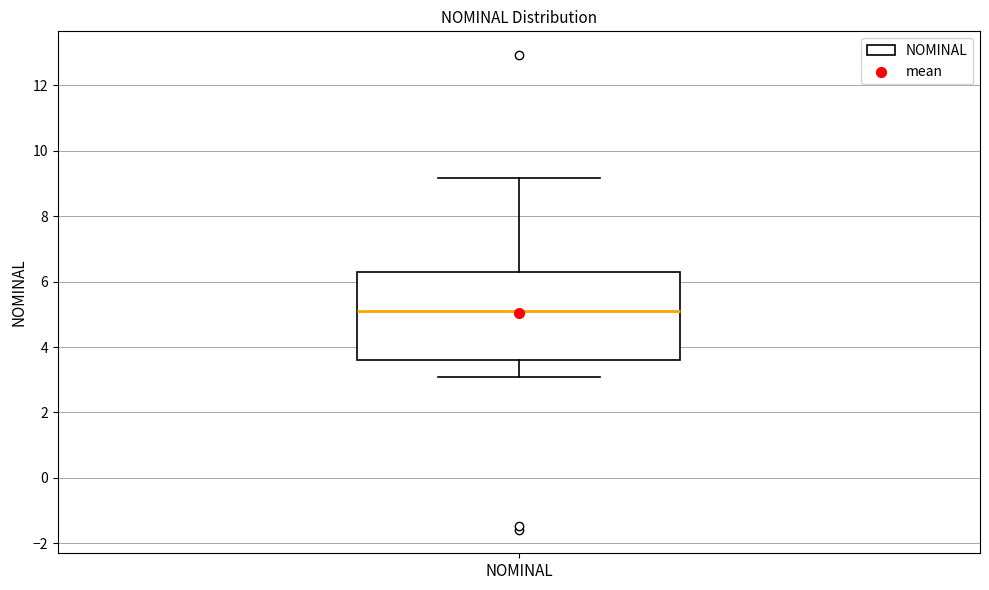

Read this box plot against the y-axis: the position of the median line, the range covered by the box, and the ends of both whiskers. The values are not printed on the chart, so give them approximately, as read against the axis.

median 5.0, box 3.6 to 6.2, whiskers 3.0 to 9.2